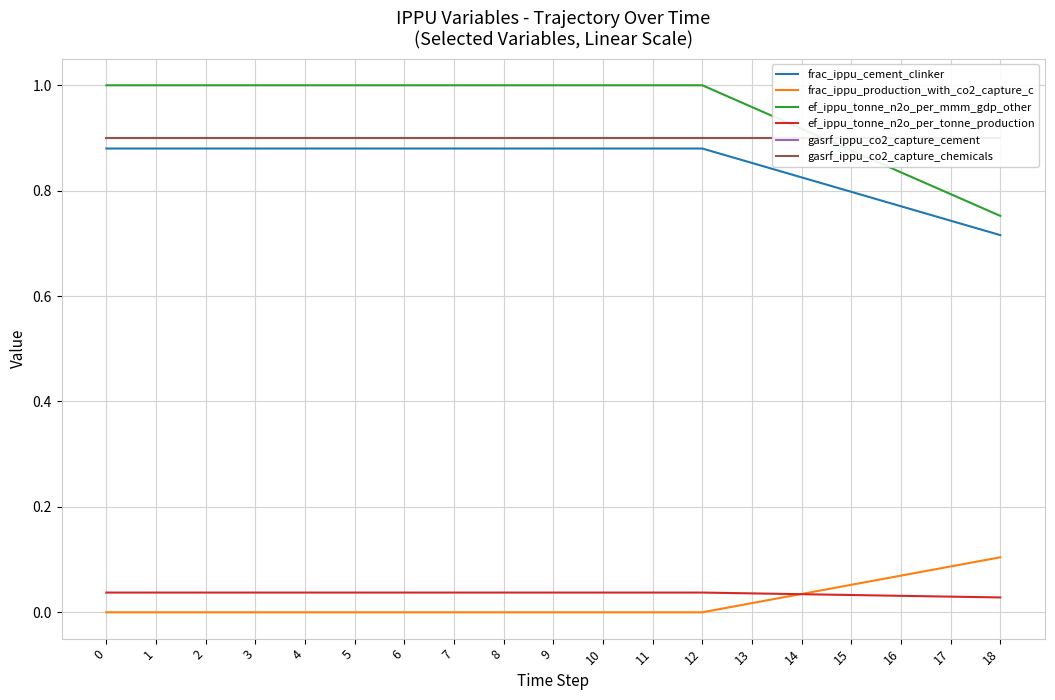

How many gasrf_ippu_co2_capture_chemicals values are between 0 and 1?

19